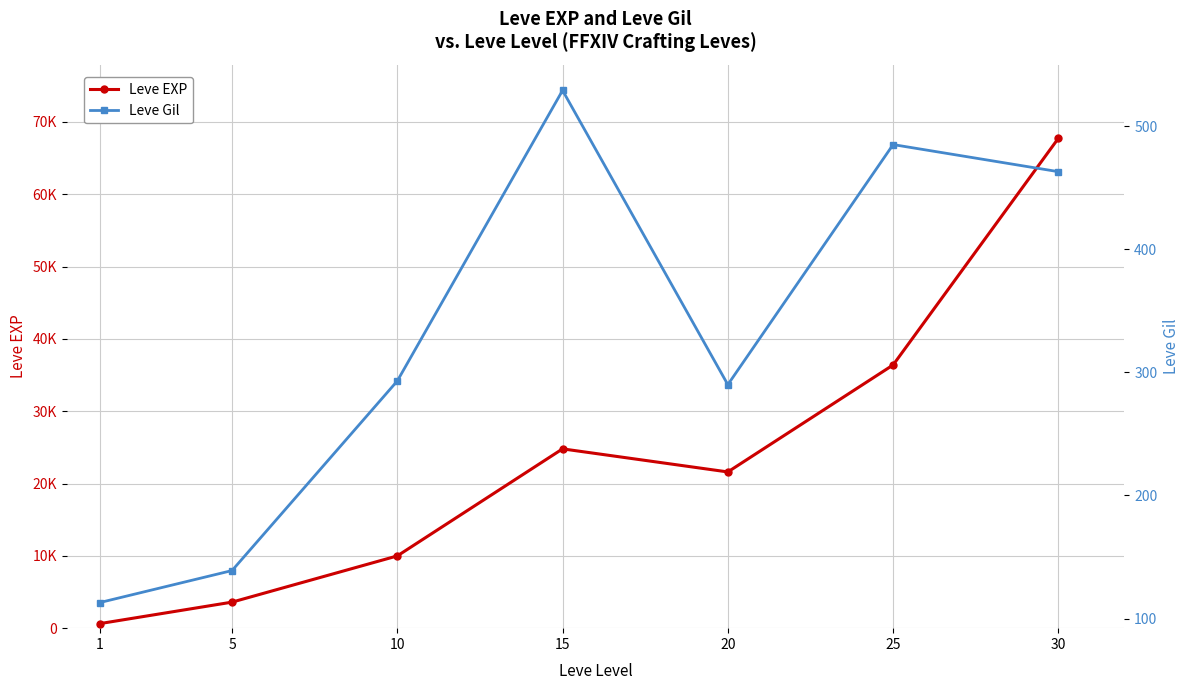

How many interior local valleys does the Leve EXP series have?

1